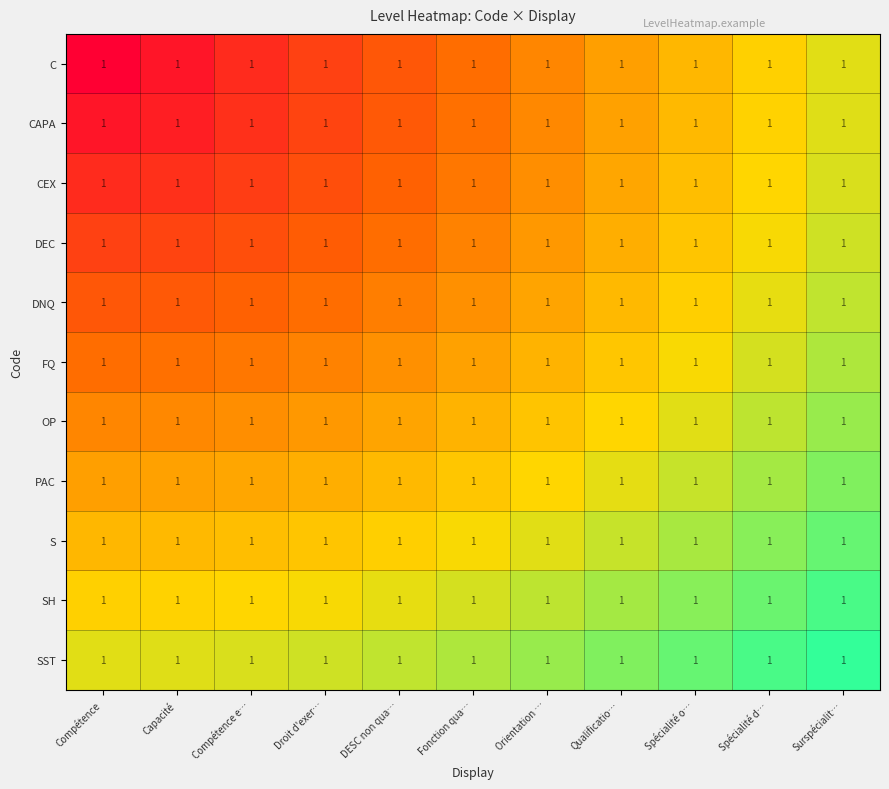

Is it true that S equals 1.6 at Orientation …?

False